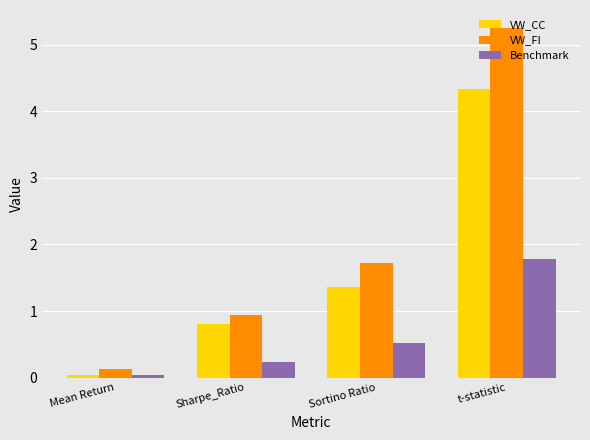

What is the difference between the second highest and second lowest values in the Benchmark series?

0.3